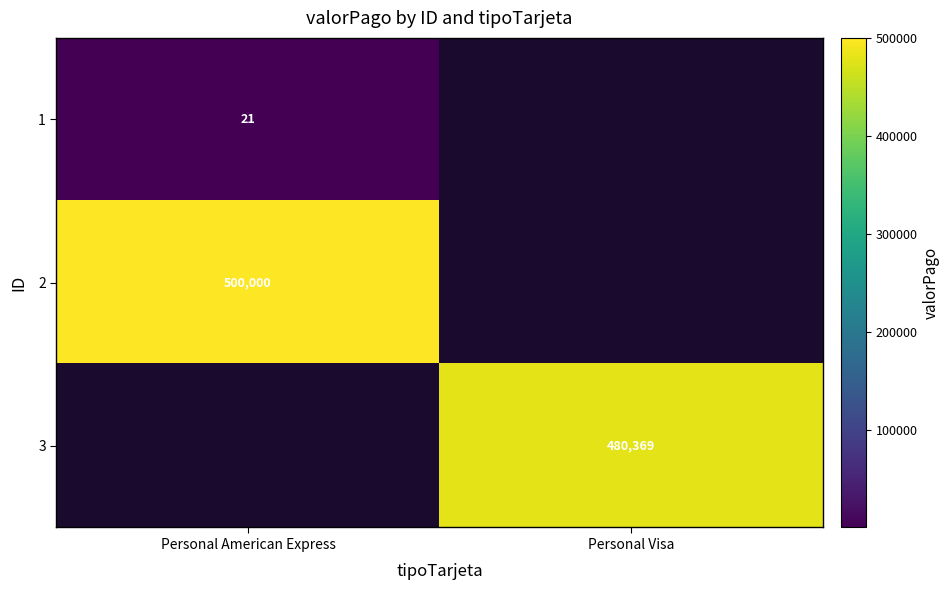

True or false: 2 has a value of 500000 at Personal American Express.

True